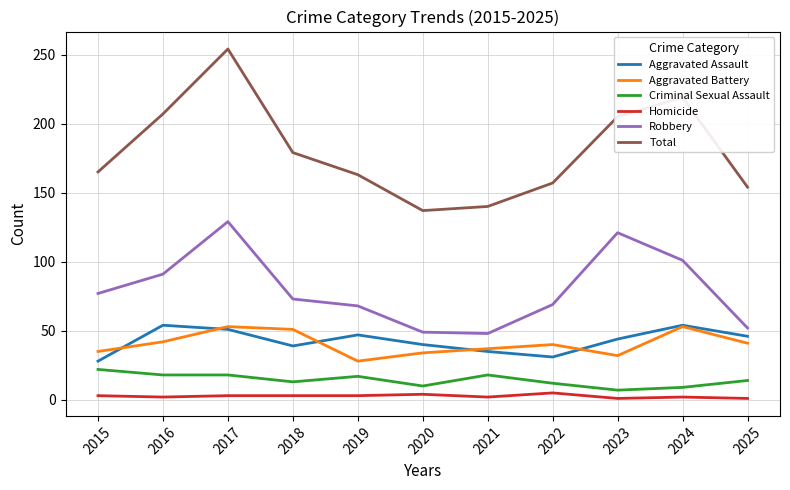

At which category is the sum across all series the highest?

2017